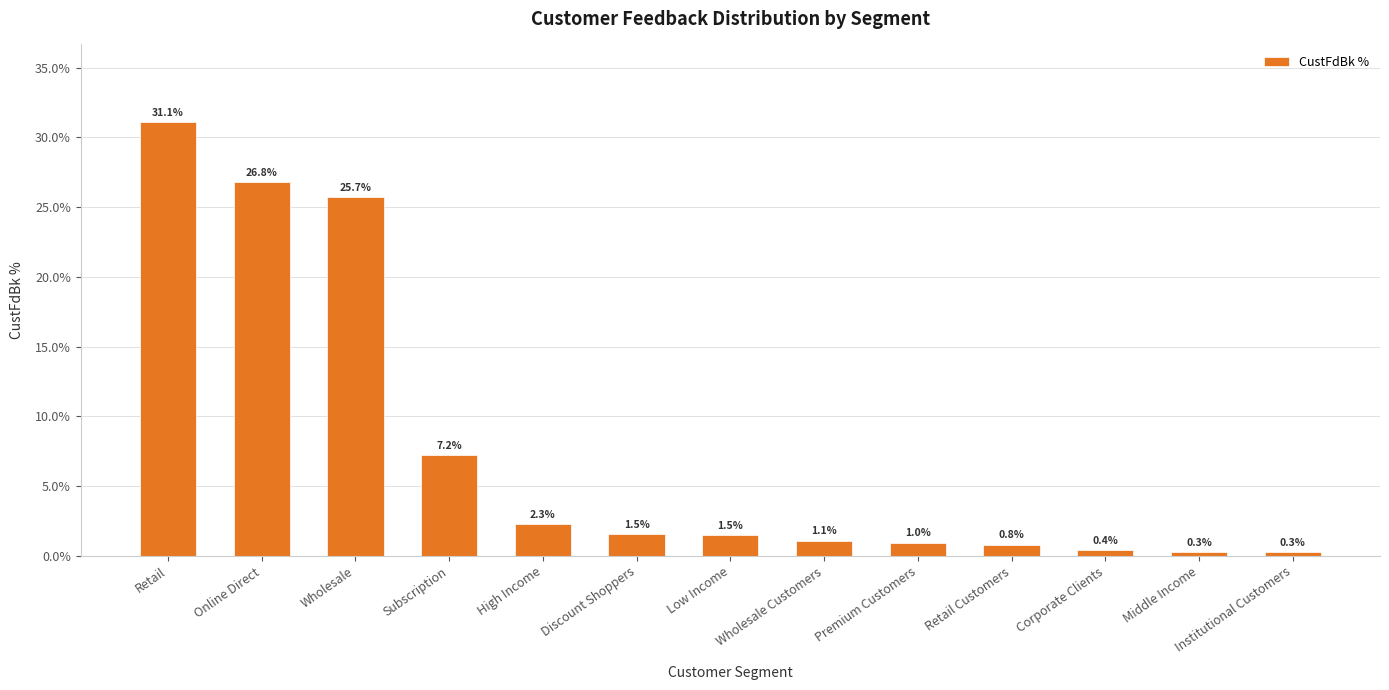

What is the label of the 6th bar from the right?

Wholesale Customers